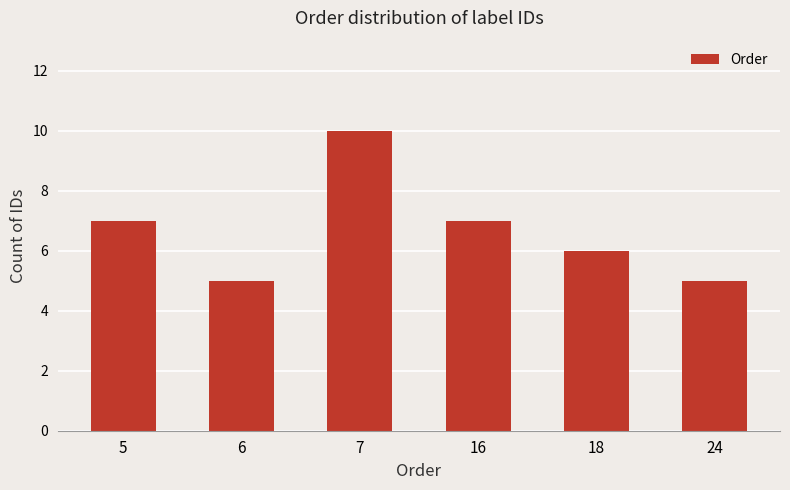

Does the chart contain stacked bars?

No